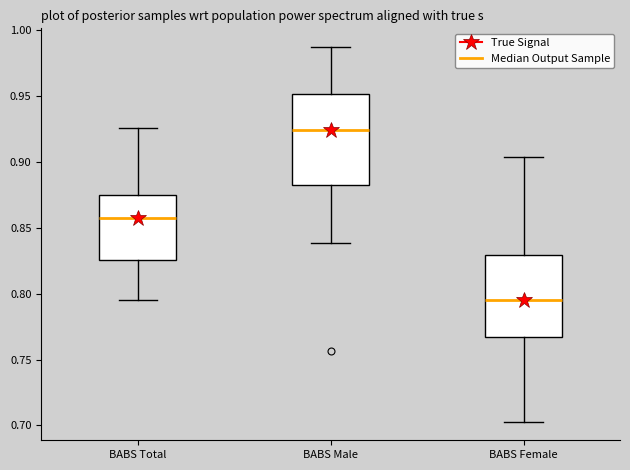

Where is the upper edge of the box for BABS Female on the y-axis? The values are not printed on the chart, so give them approximately, as read against the axis.

0.830